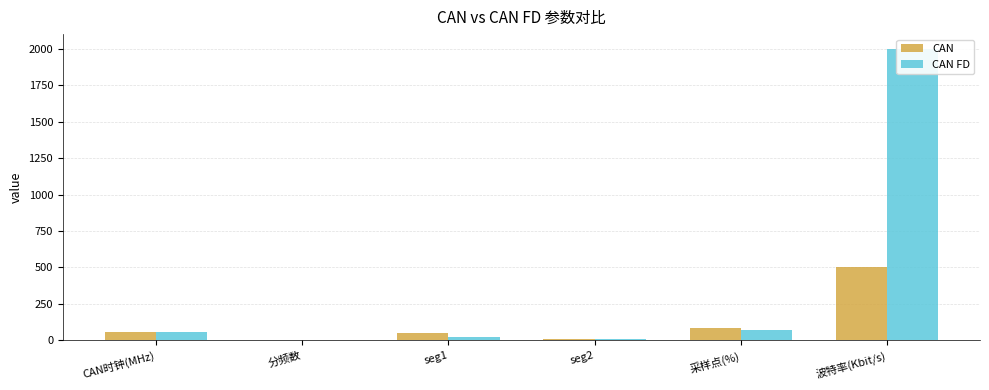

What is the label of the 6th bar from the right?

CAN时钟(MHz)